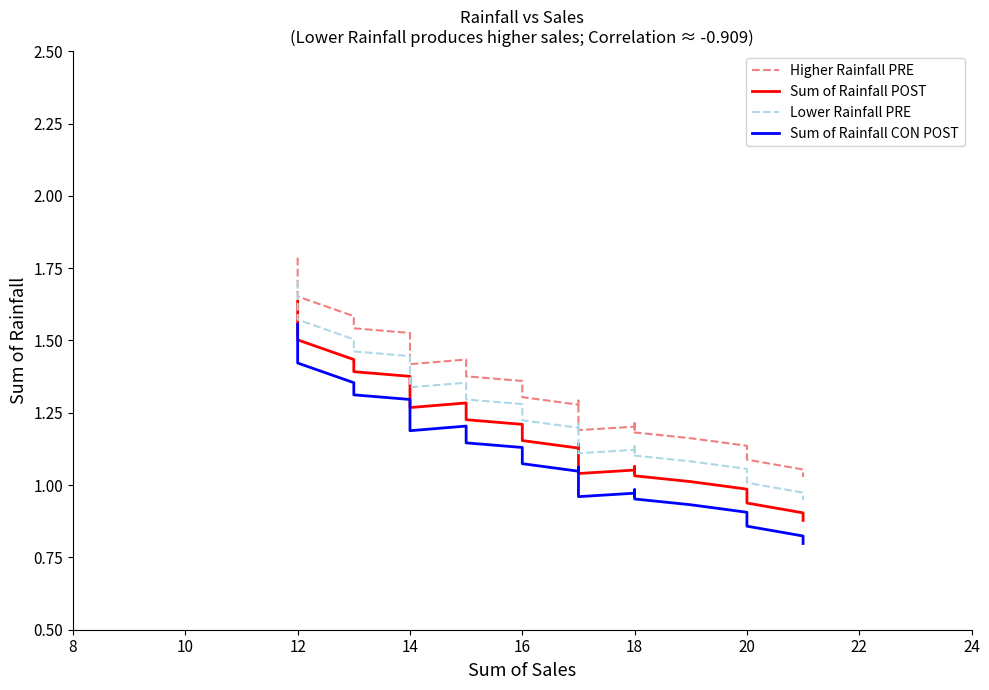

Reading left to right, extract all data points from this chart.

Higher Rainfall PRE: 1.8	1.7	1.7	1.7	1.6	1.6	1.5	1.5	1.5	1.5	1.5	1.4	1.4	1.4	1.4	1.4	1.3	1.3	1.3	1.3	1.3	1.3	1.2	1.2	1.2	1.2	1.2	1.2	1.2	1.2	1.2	1.2	1.1	1.1	1.1	1.0
Sum of Rainfall POST: 1.6	1.5	1.5	1.5	1.4	1.4	1.4	1.4	1.3	1.3	1.3	1.3	1.3	1.3	1.2	1.2	1.2	1.2	1.1	1.1	1.1	1.1	1.1	1.1	1.0	1.1	1.1	1.0	1.1	1.1	1.0	1.0	1.0	0.9	0.9	0.9
Lower Rainfall PRE: 1.7	1.6	1.6	1.6	1.5	1.5	1.5	1.4	1.4	1.4	1.4	1.3	1.4	1.3	1.3	1.3	1.3	1.2	1.2	1.2	1.2	1.2	1.1	1.1	1.1	1.1	1.1	1.1	1.1	1.1	1.1	1.1	1.1	1.0	1.0	0.9
Sum of Rainfall CON POST: 1.6	1.5	1.4	1.4	1.4	1.3	1.3	1.3	1.2	1.2	1.2	1.2	1.2	1.2	1.1	1.1	1.1	1.1	1.0	1.1	1.0	1.0	1.0	1.0	1.0	1.0	1.0	1.0	1.0	1.0	1.0	0.9	0.9	0.9	0.8	0.8